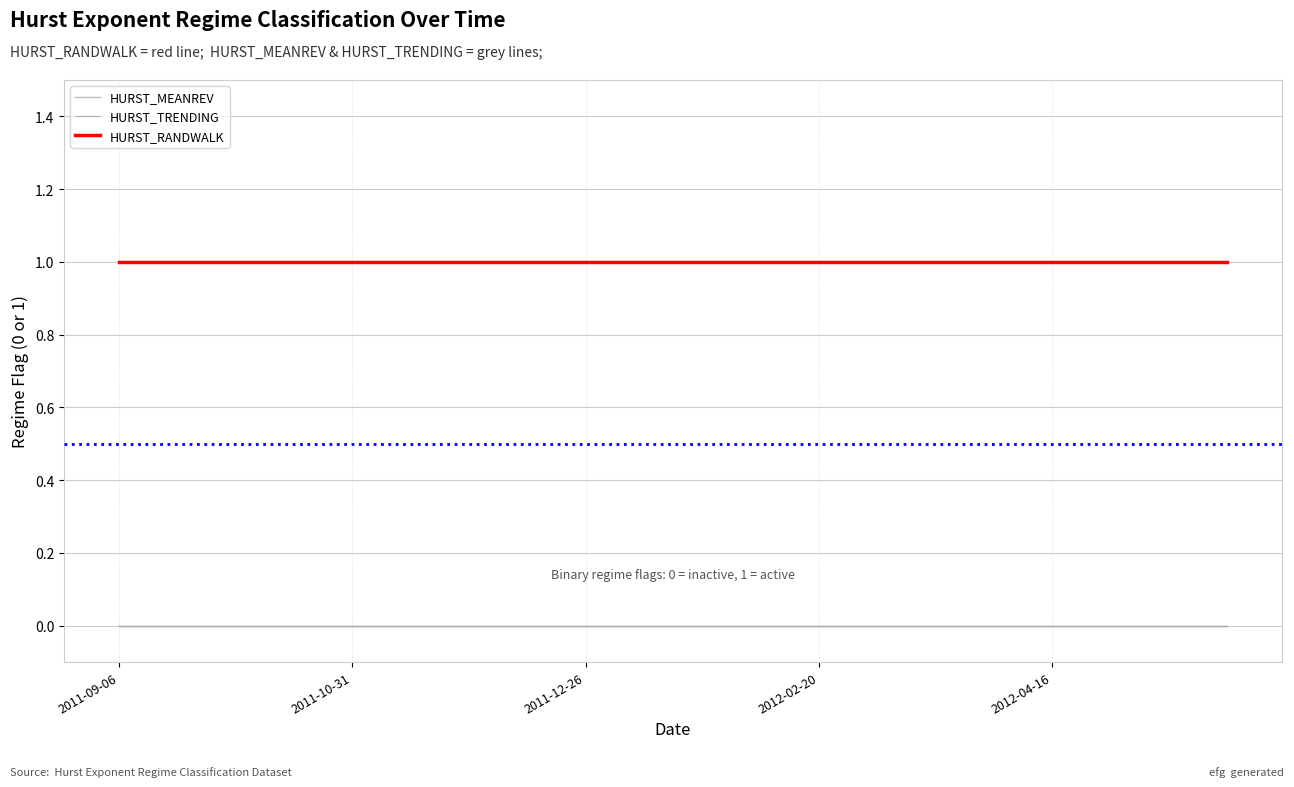

Does the chart have visible grid lines?

Yes